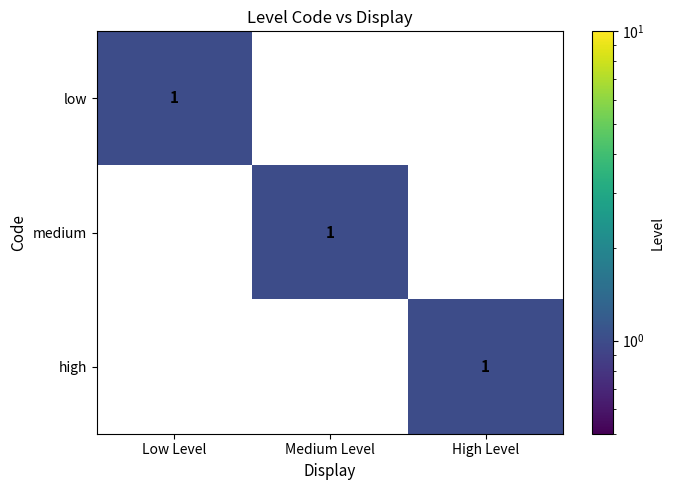

The value of medium at Medium Level is 2. True or false?

False